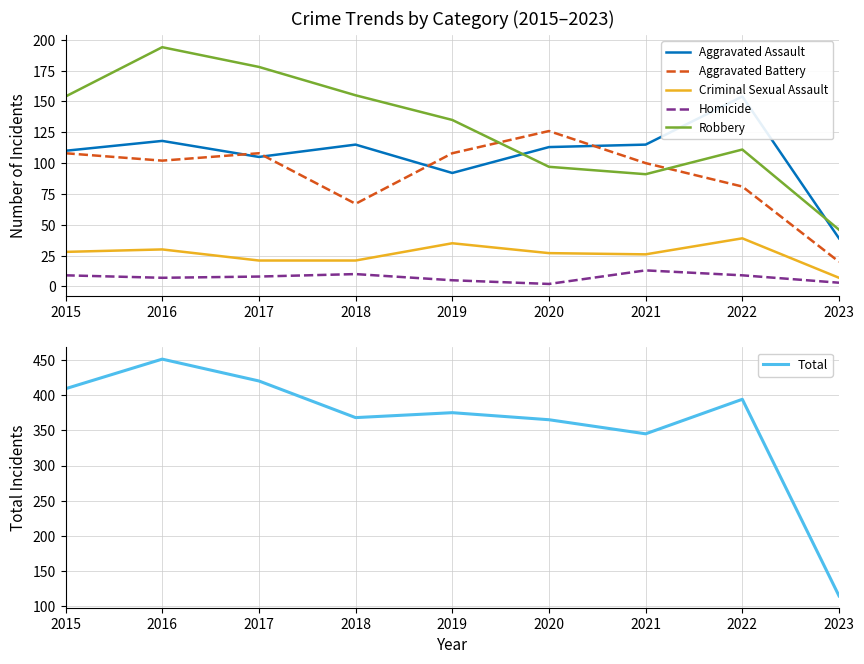

Is the value of Homicide at 2017 greater than the value of Total at 2021?

No